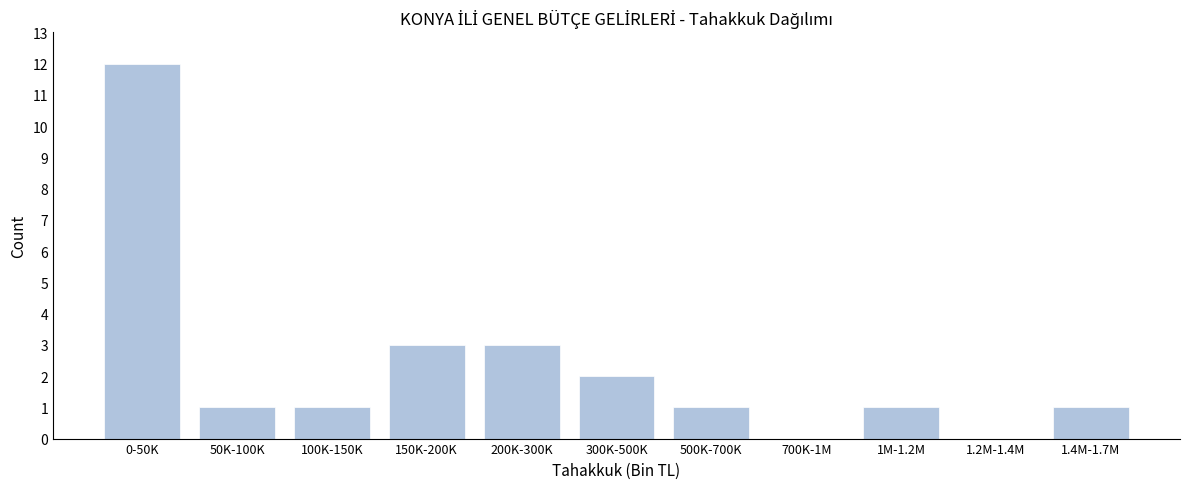

Reading left to right, what are all the values shown in this chart?

0-50K=12	50K-100K=1	100K-150K=1	150K-200K=3	200K-300K=3	300K-500K=2	500K-700K=1	700K-1M=0	1M-1.2M=1	1.2M-1.4M=0	1.4M-1.7M=1